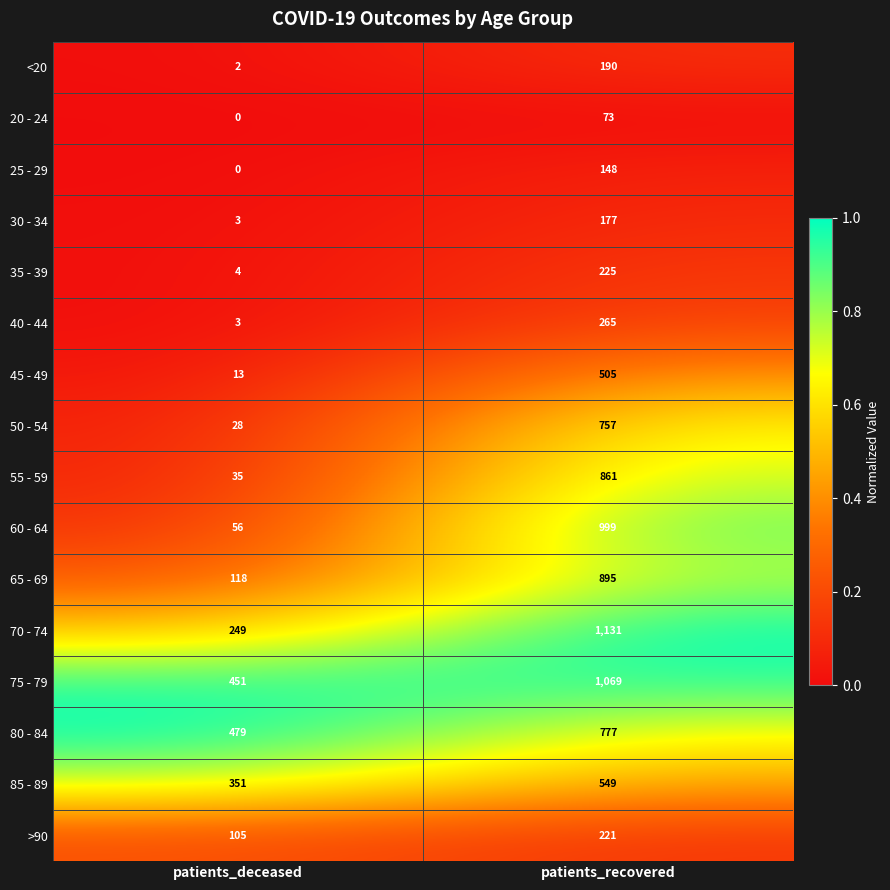

The 30 - 34 series shows 109 at patients_recovered. True or false?

False